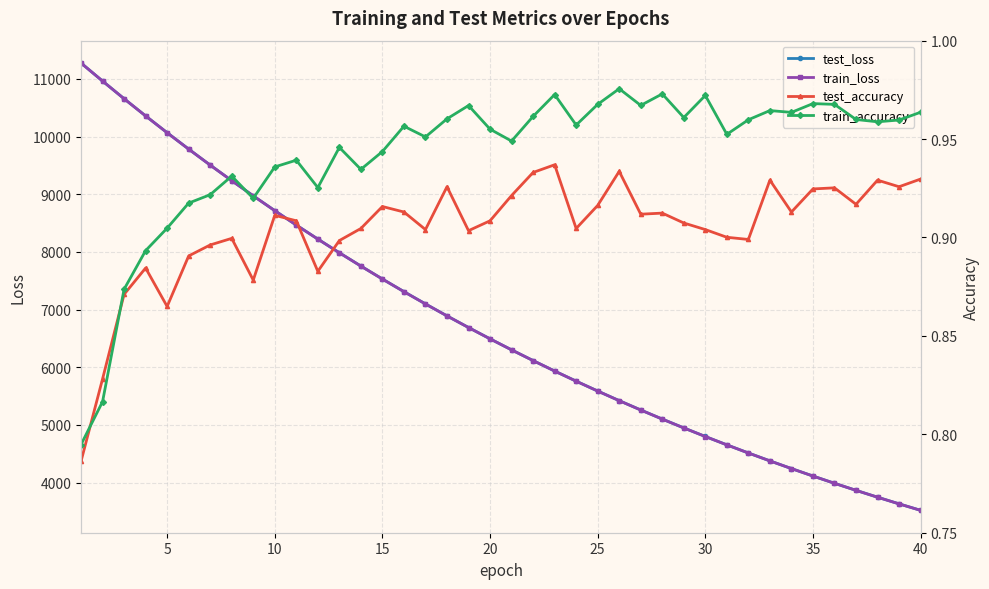

The train_loss series shows 4964.6 at 5. True or false?

False